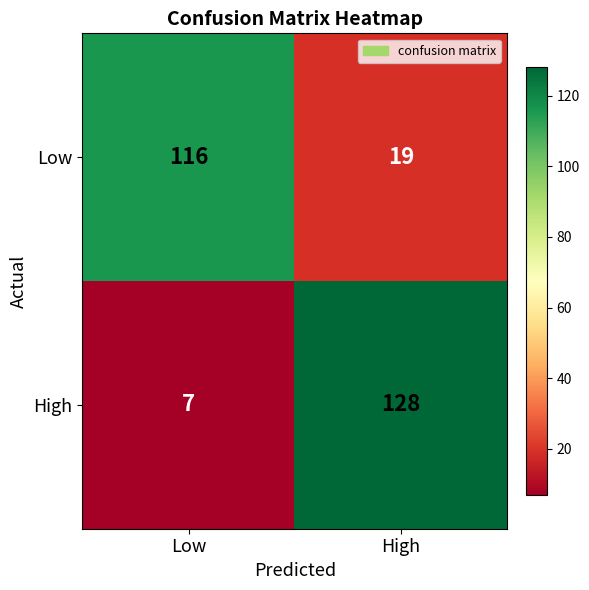

Reading left to right, list all the values displayed in this chart.

Low: 116	19
High: 7	128